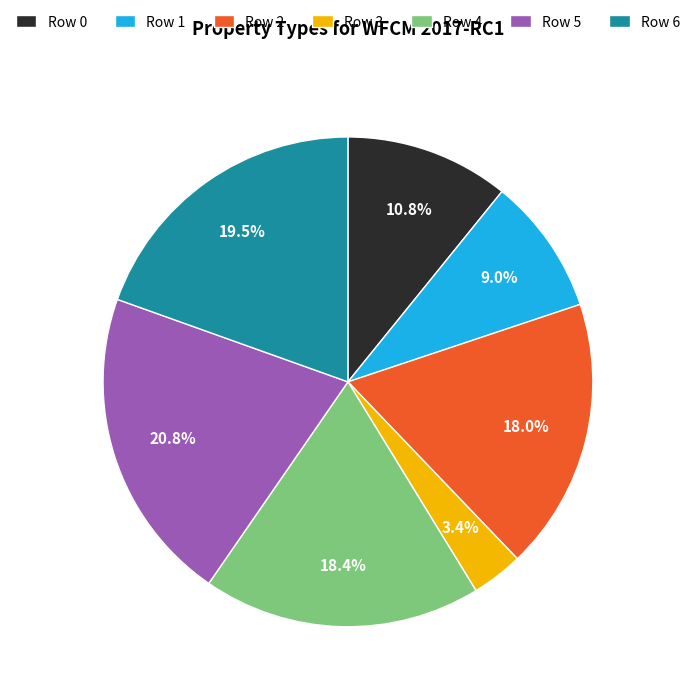

To the nearest percent, what portion does Row 3 represent?

3%